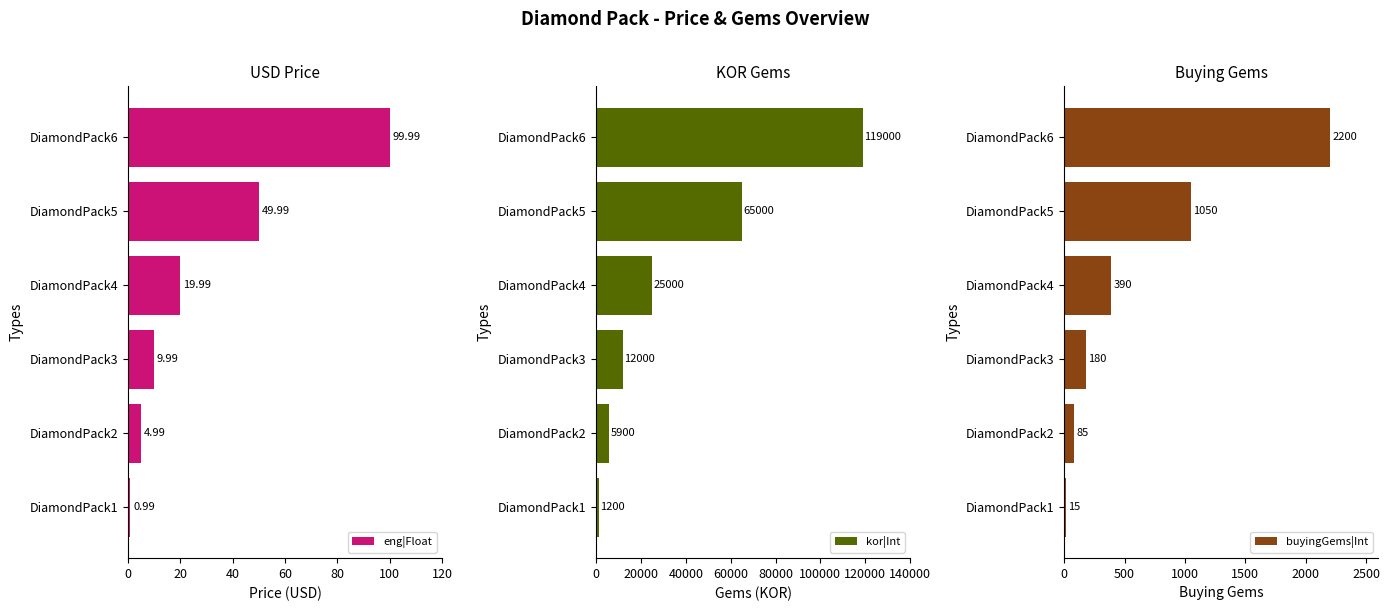

What is the average value of the eng|Float series?

31.0